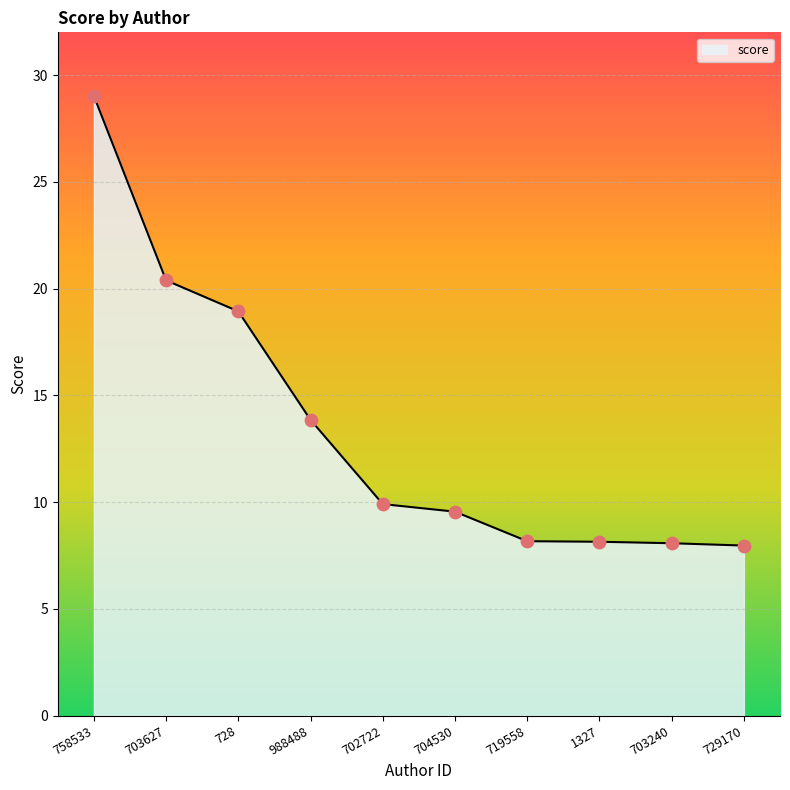

Between 1327 and 758533, which is larger?

758533